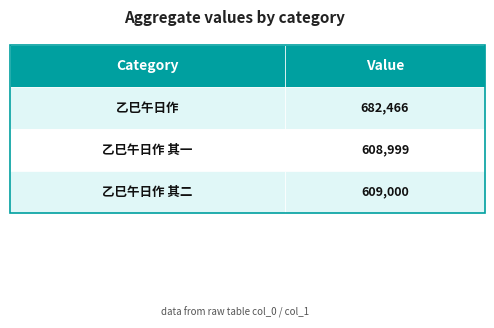

What is the label of the 1st bar from the left?

乙巳午日作